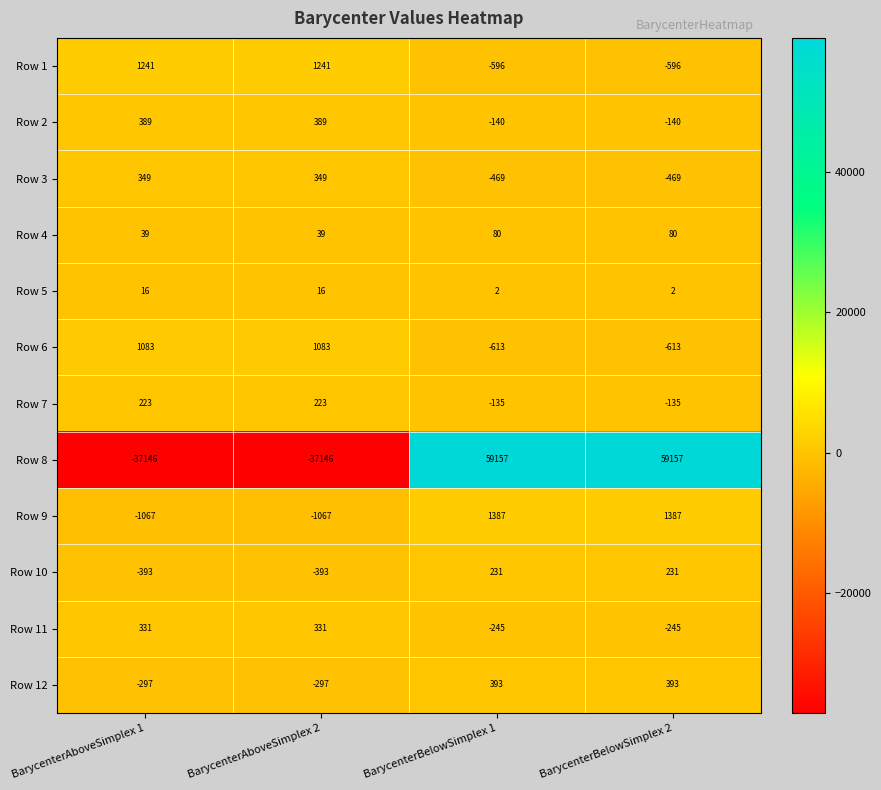

The Row 9 series shows 691 at BarycenterBelowSimplex 2. True or false?

False